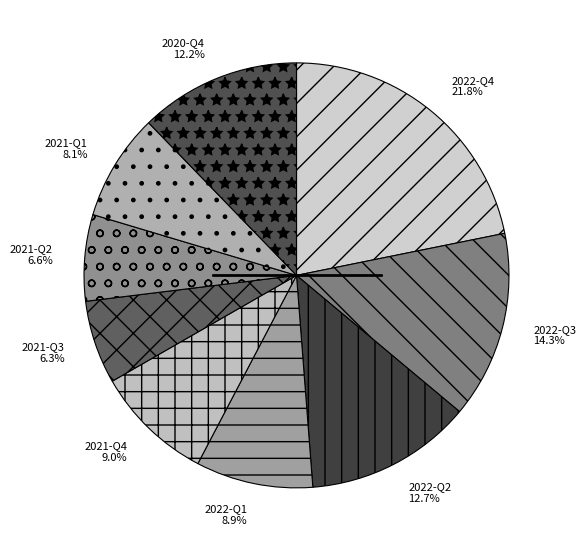

The 2022-Q3 slice represents 14% of the pie. True or false?

True